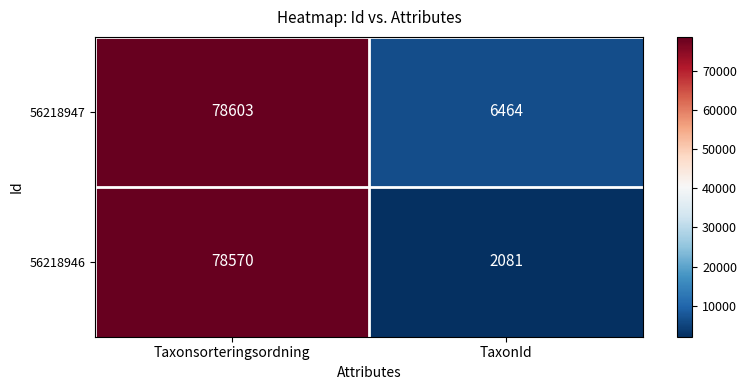

Is it true that 56218946 equals 2081 at TaxonId?

True